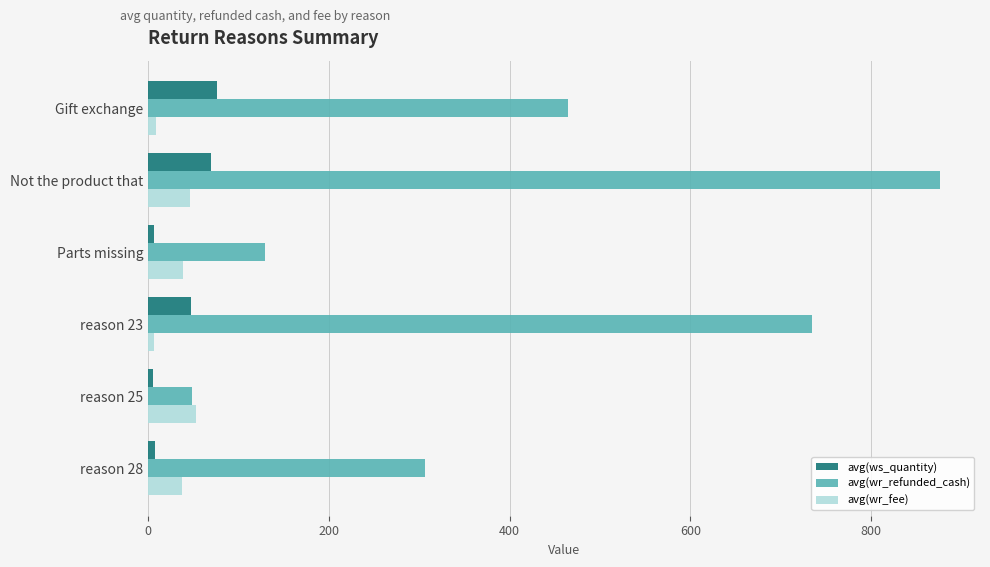

How many series are shown in this chart?

3